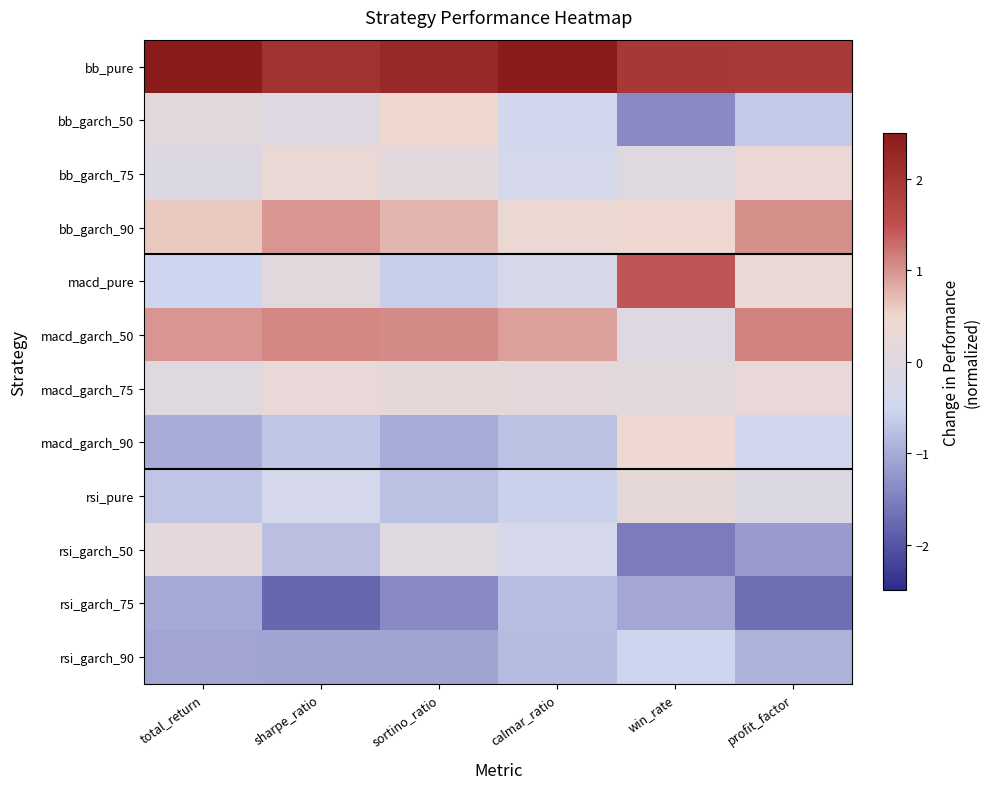

At how many categories does at least one series exceed 0?

6